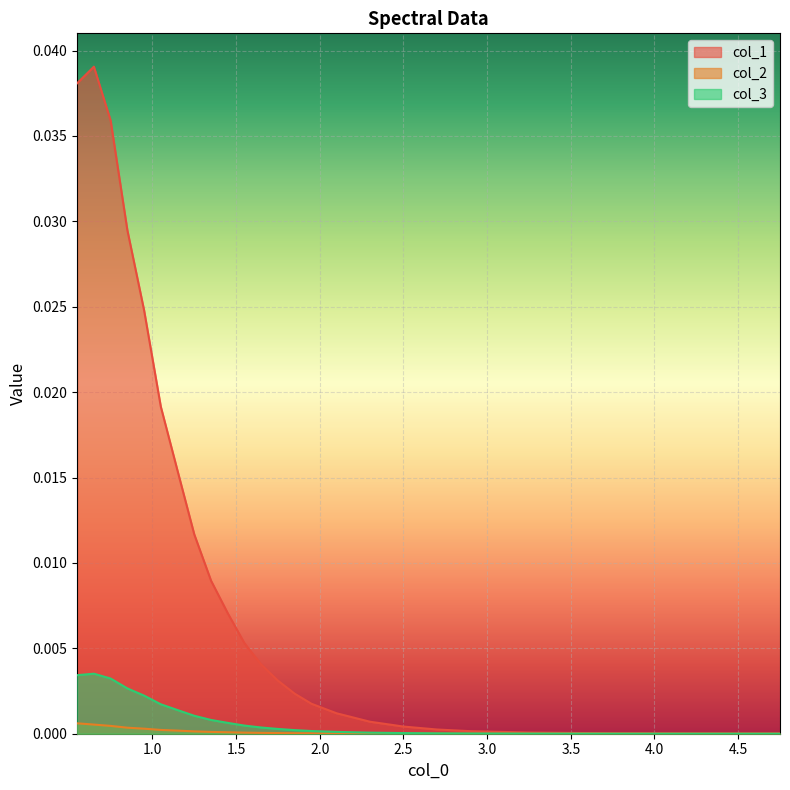

What is the sum of all col_1 values?

0.2